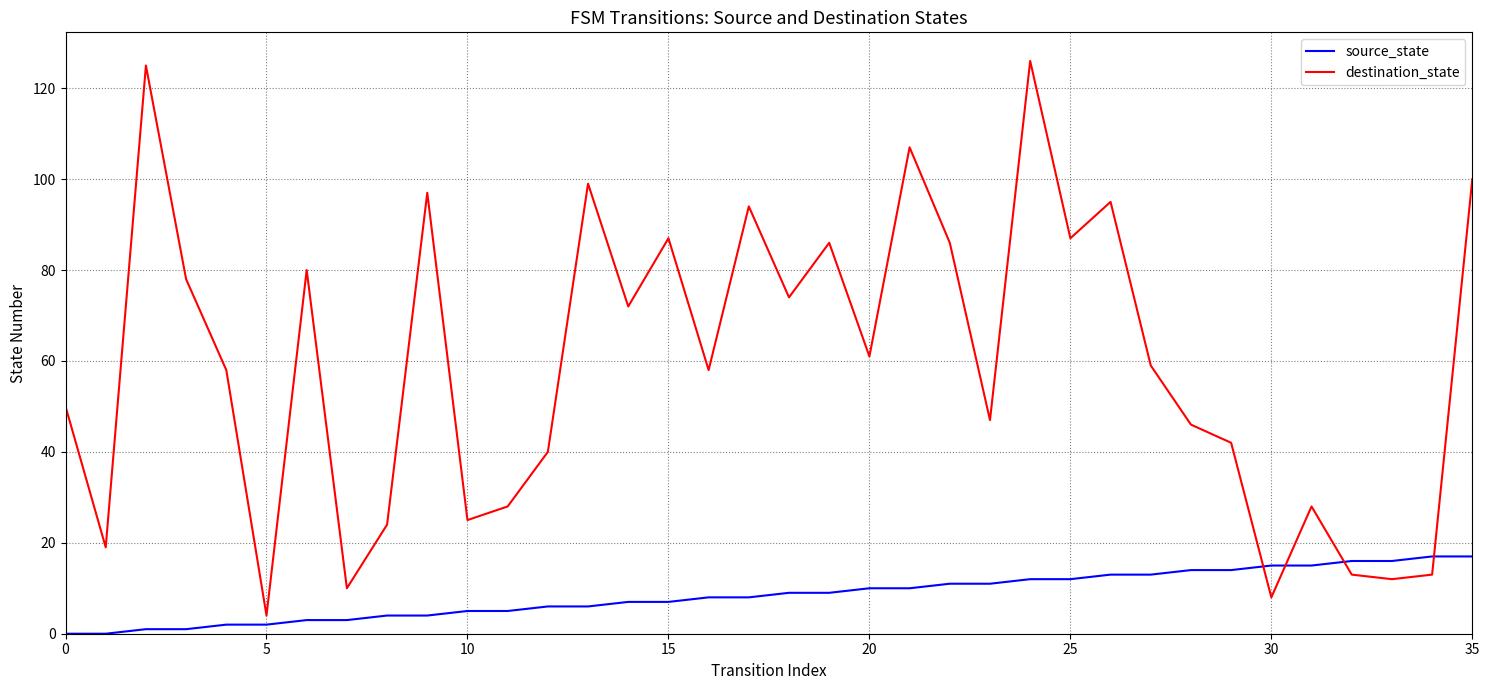

Reading left to right, list all the values displayed in this chart.

source_state: 0	0	1	1	2	2	3	3	4	4	5	5	6	6	7	7	8	8	9	9	10	10	11	11	12	12	13	13	14	14	15	15	16	16	17	17
destination_state: 50	19	125	78	58	4	80	10	24	97	25	28	40	99	72	87	58	94	74	86	61	107	86	47	126	87	95	59	46	42	8	28	13	12	13	100